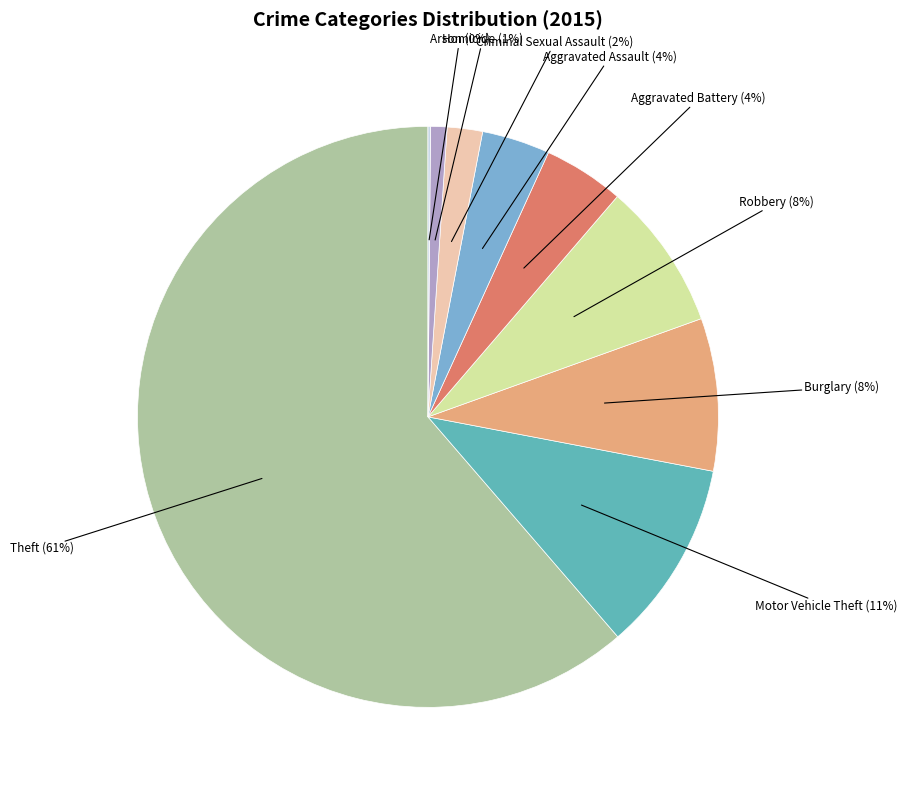

Is there a majority slice in this chart?

Yes